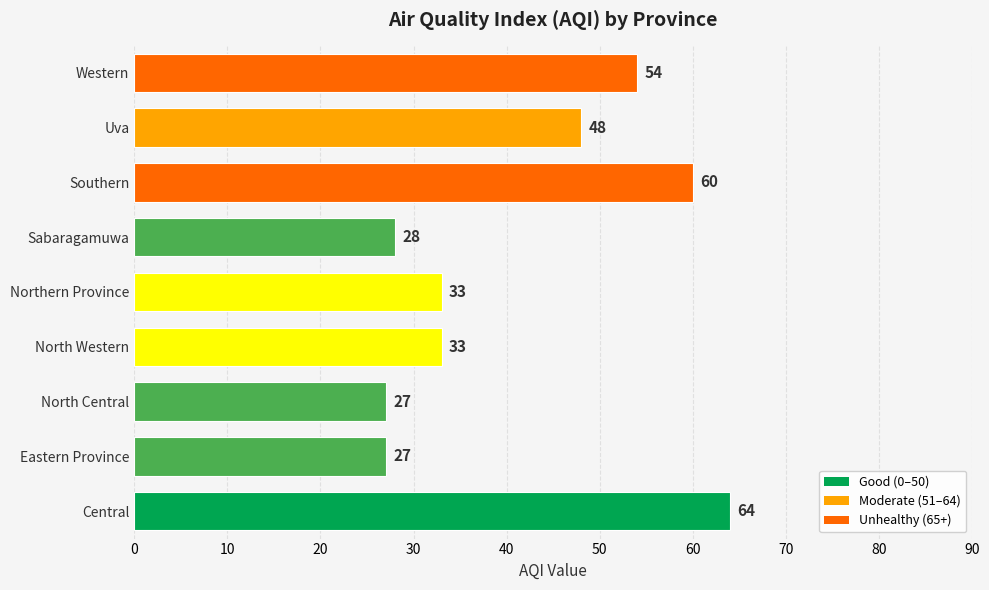

Where is the data nearest to the value 45?

Uva